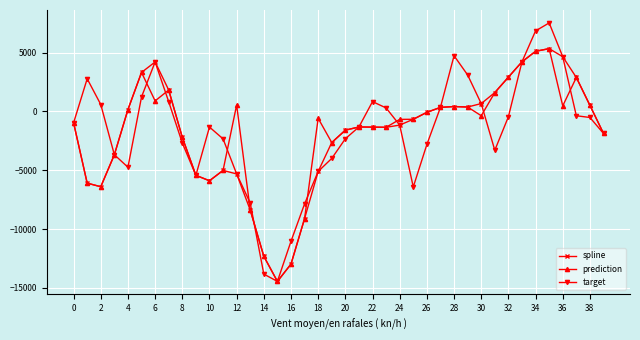

Does the chart have visible grid lines?

Yes